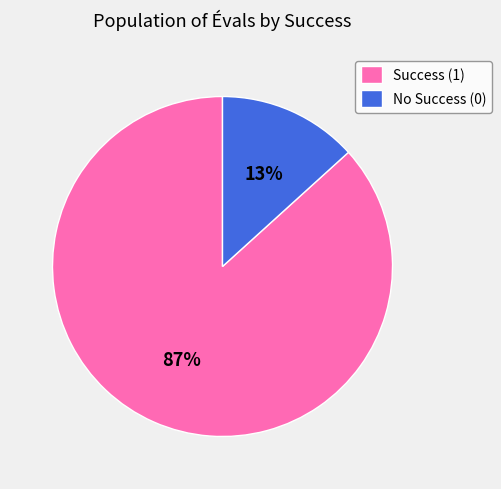

Is it true that No Success (0) is 22% of the pie?

False